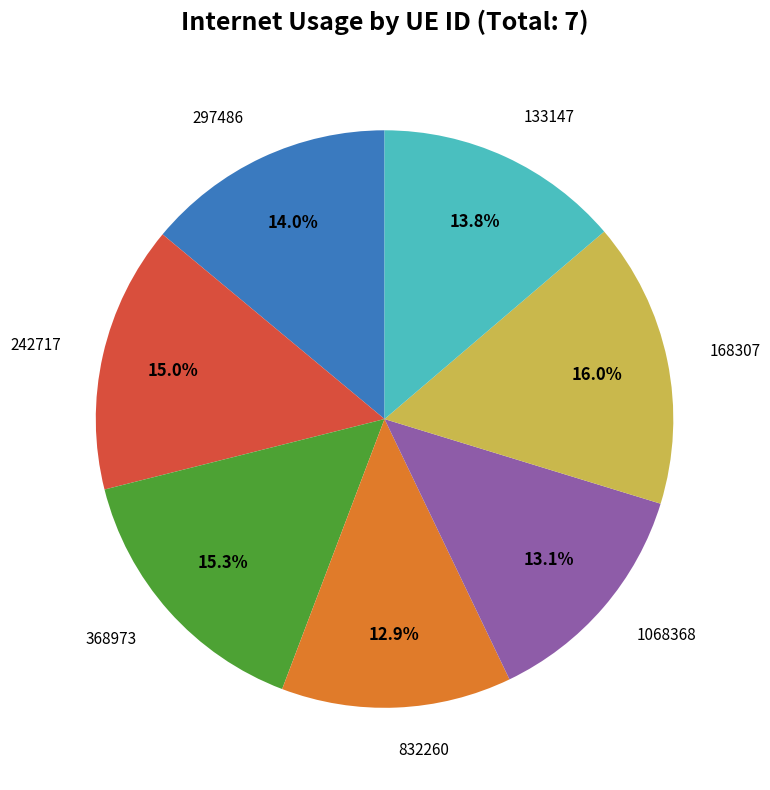

Does any single category account for the majority?

No